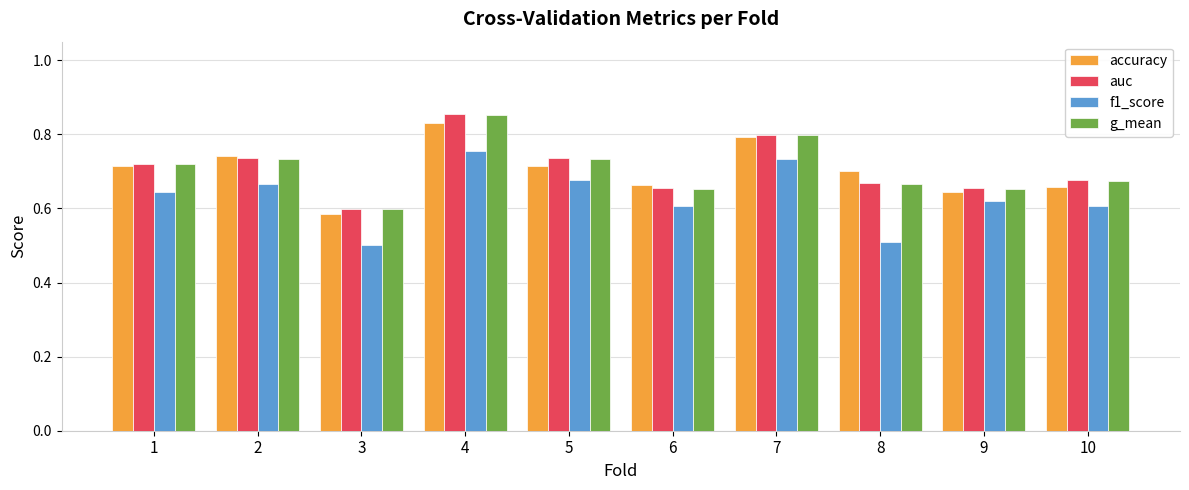

What is the total value across all series at 8?

2.5